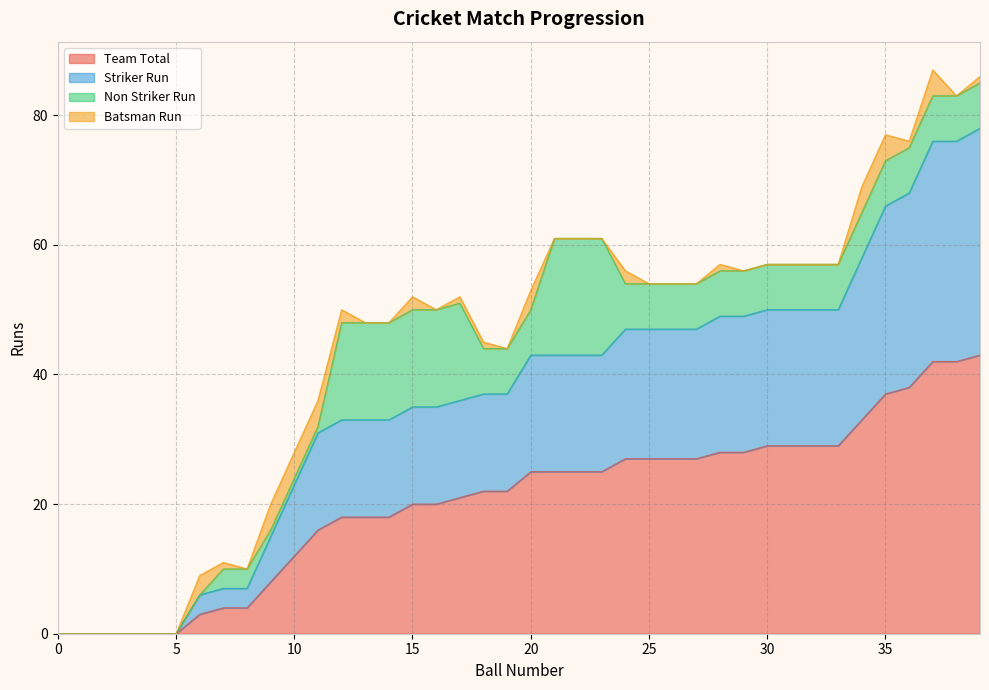

At how many categories does at least one series exceed 46?

16